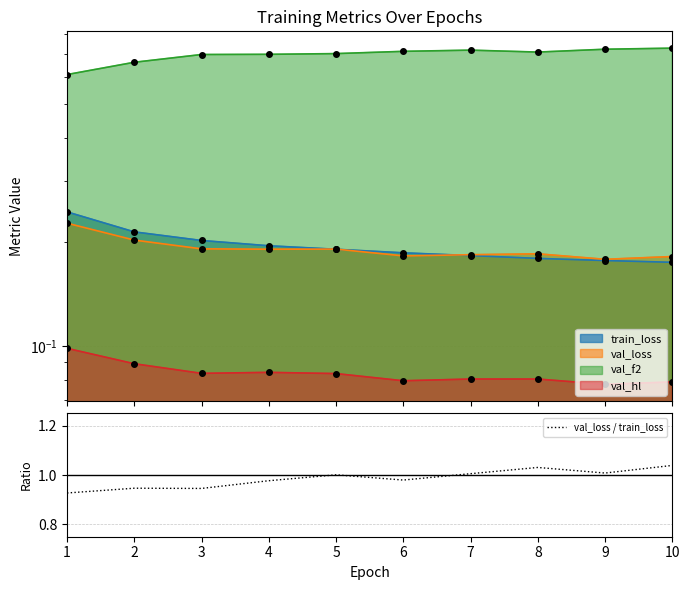

Between 1 and 2, which is larger?

2